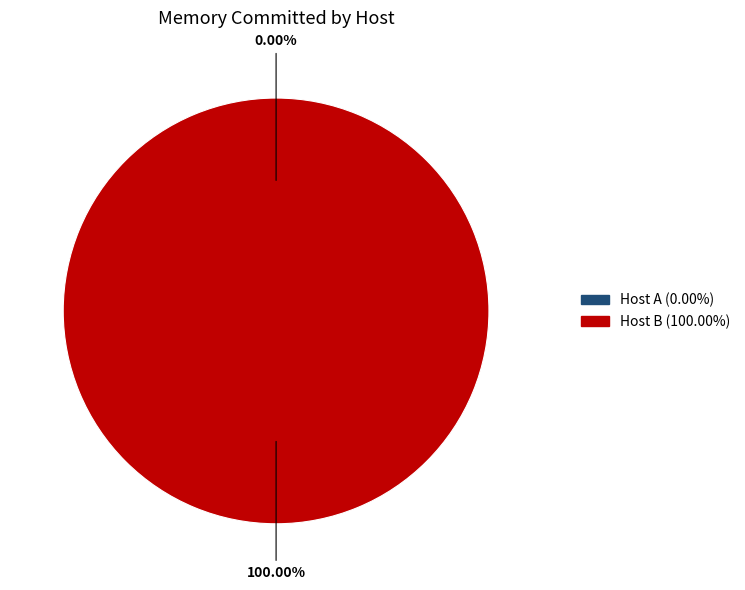

To the nearest percent, what percentage of the pie is Host B?

100%